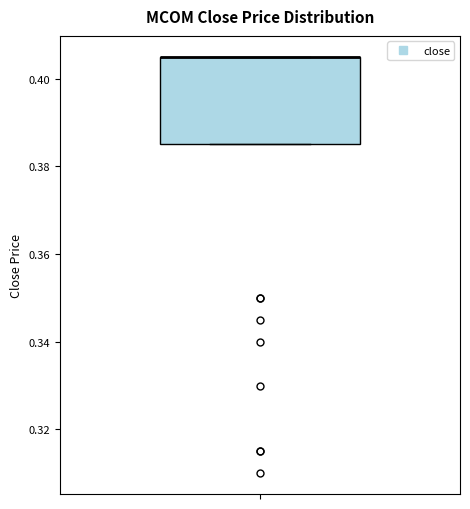

Transcribe this box plot: give where the median line is, the range the box spans, and where the two whiskers end, as read against the y-axis. The values are not printed on the chart, so give them approximately, as read against the axis.

median 0.406 (drawn on the box's upper edge), box 0.386 to 0.406, whiskers 0.386 to 0.406